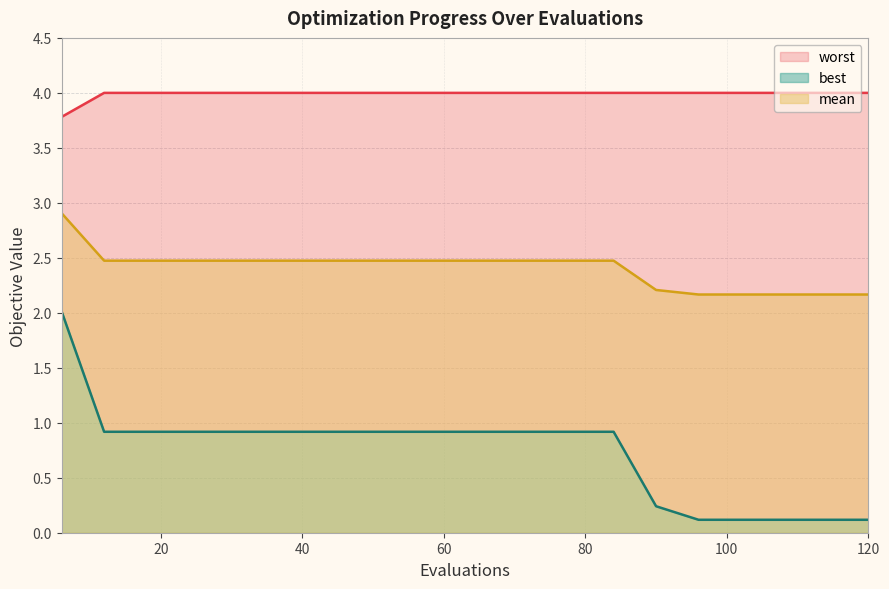

At how many categories does at least one series exceed 2?

20